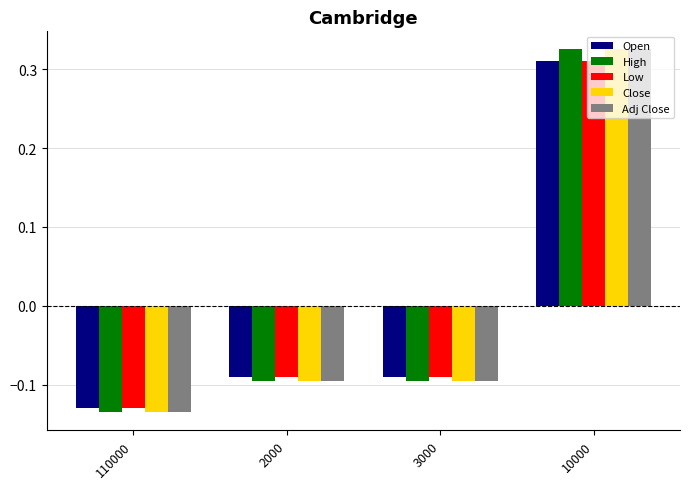

What is the sum of the High values at 10000 and 110000?

0.2